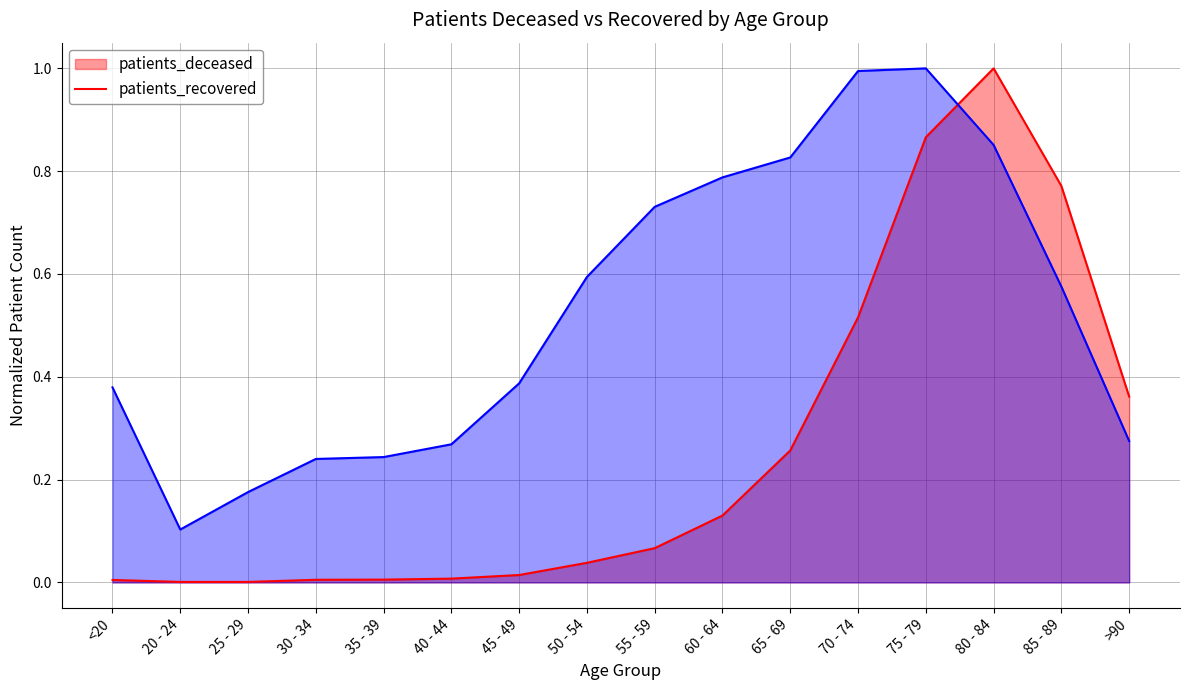

Which series has the widest spread of values?

patients_deceased